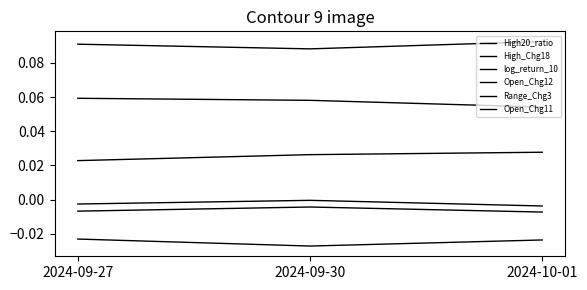

List the labels in order of Open_Chg12 value, largest first.

2024-09-27, 2024-10-01, 2024-09-30